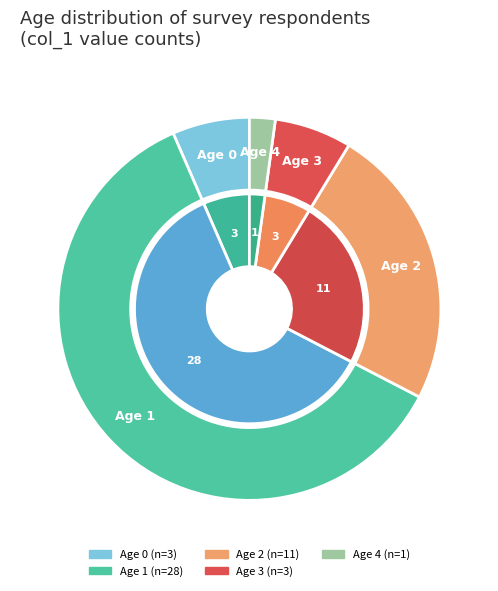

What is the smallest slice in the pie chart?

4